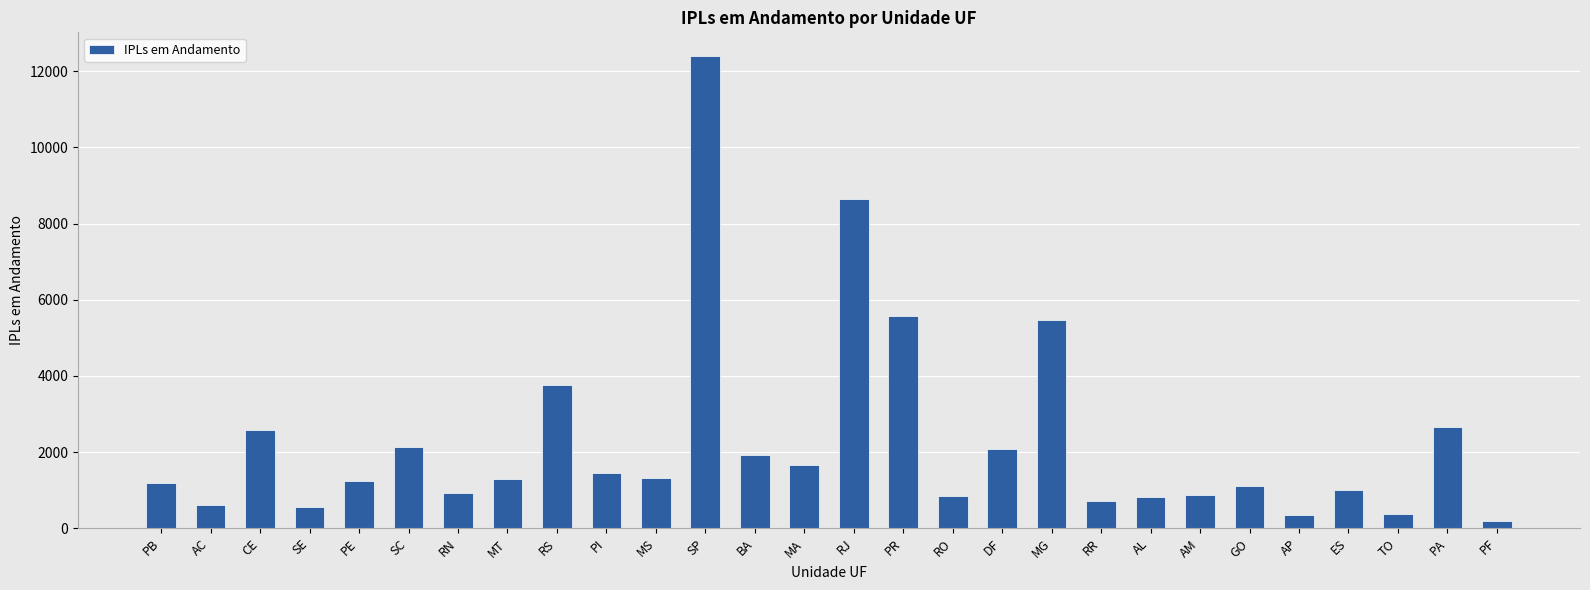

What is the greatest value displayed?

12402